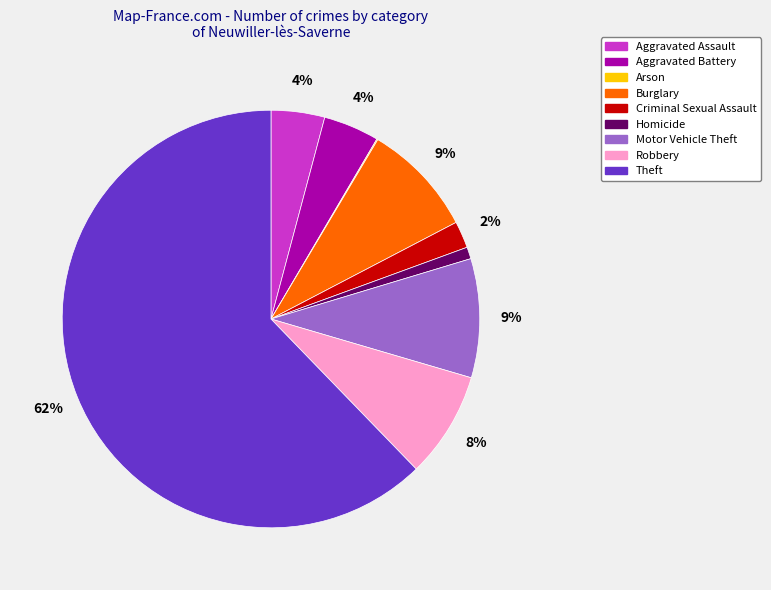

To the nearest percent, what is the difference between the Homicide and Robbery slice percentages?

7%